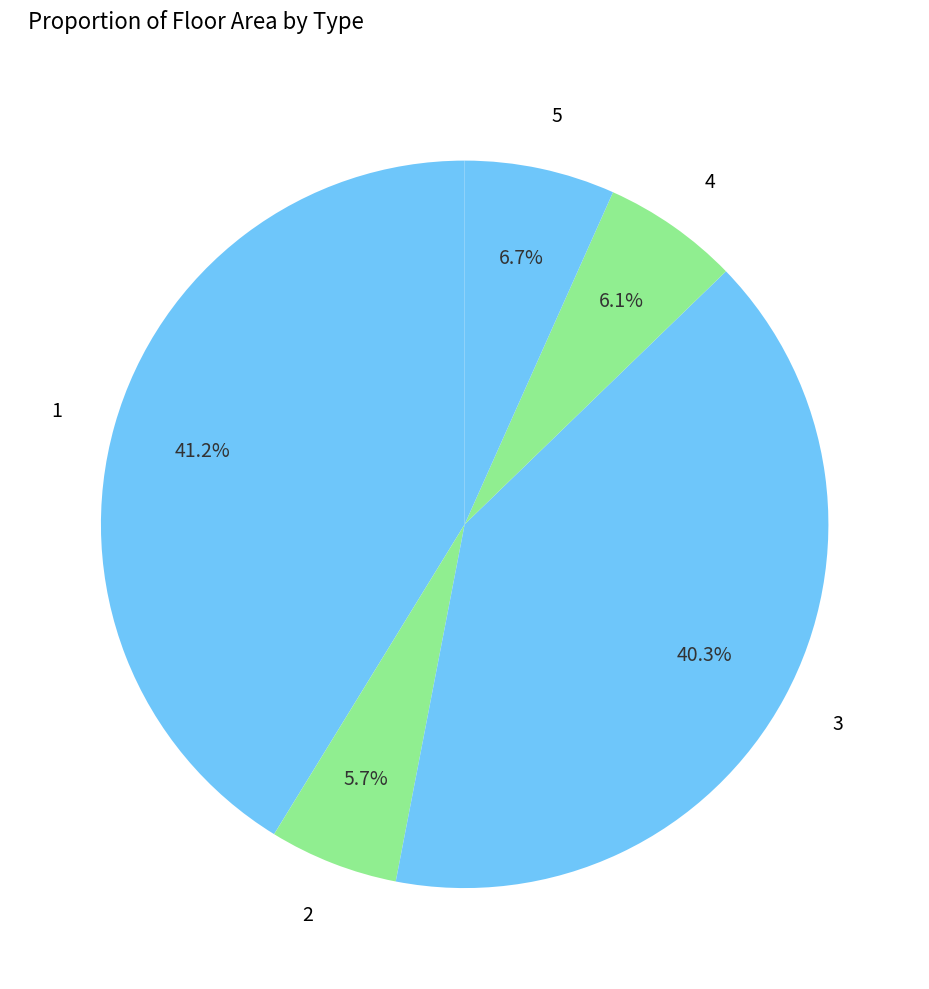

Does any single category account for the majority?

No